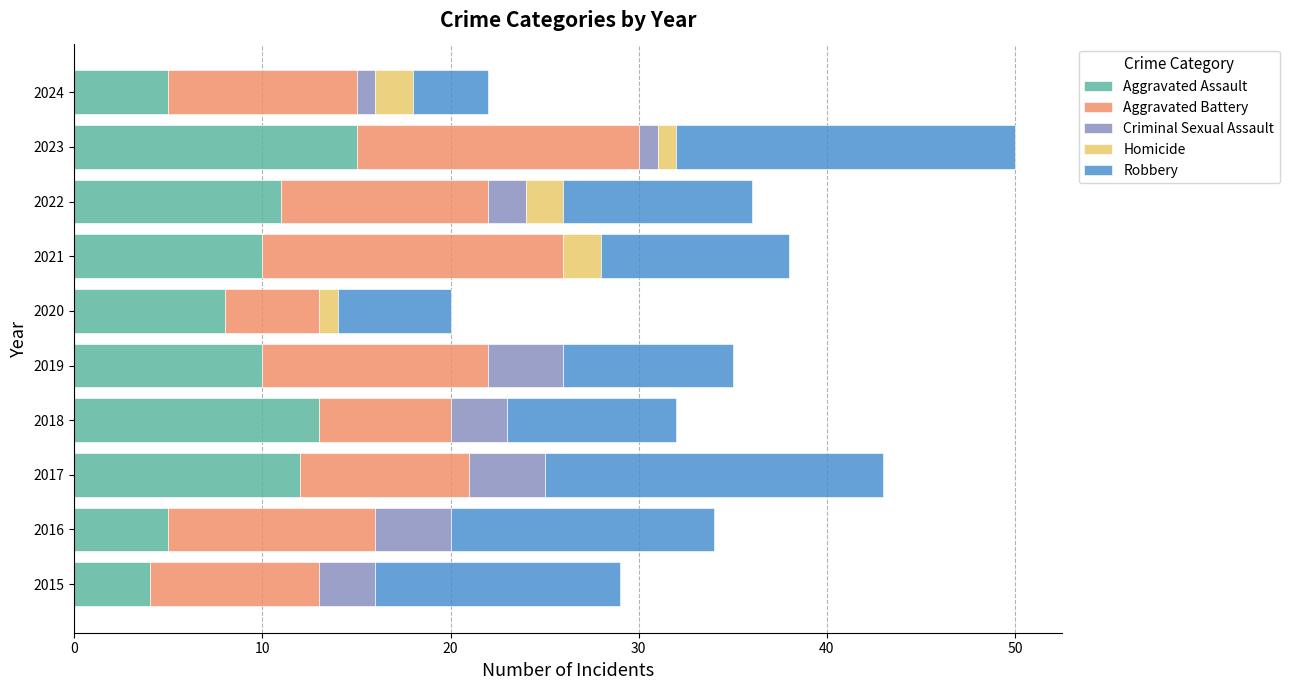

What is the maximum value for Aggravated Assault?

15